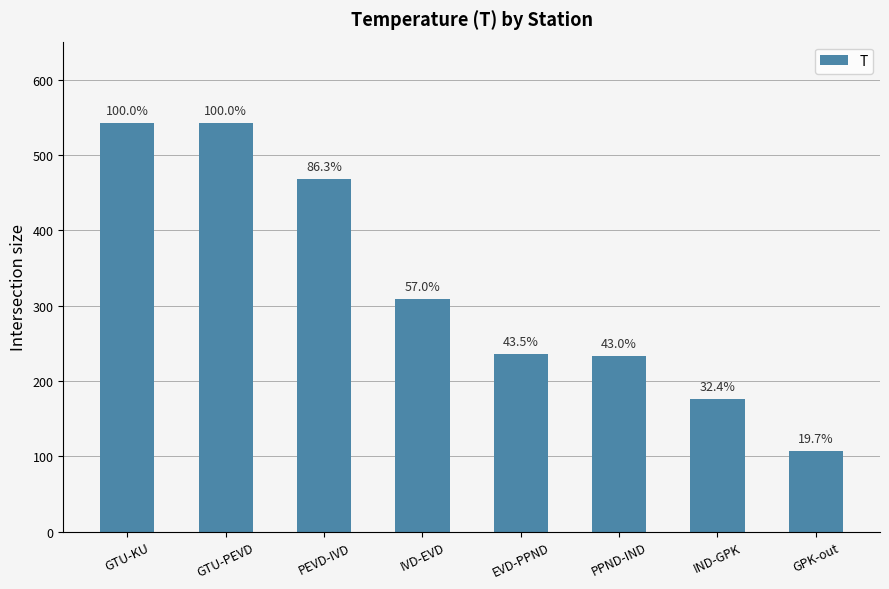

What is the maximum value shown in the chart?

542.1